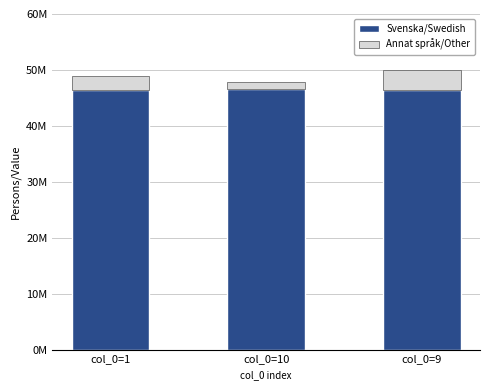

Does the chart contain any negative values?

No